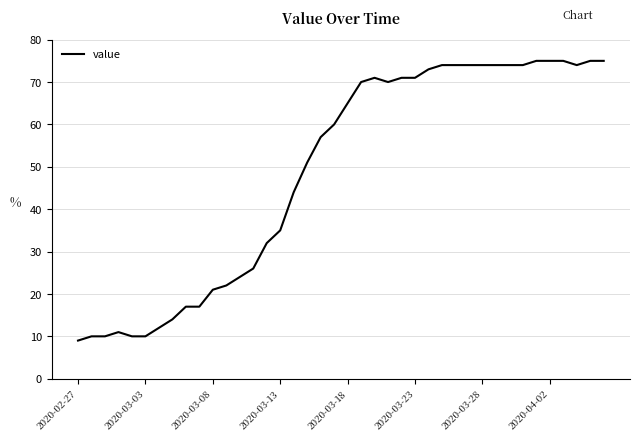

What is the greatest value displayed?

75